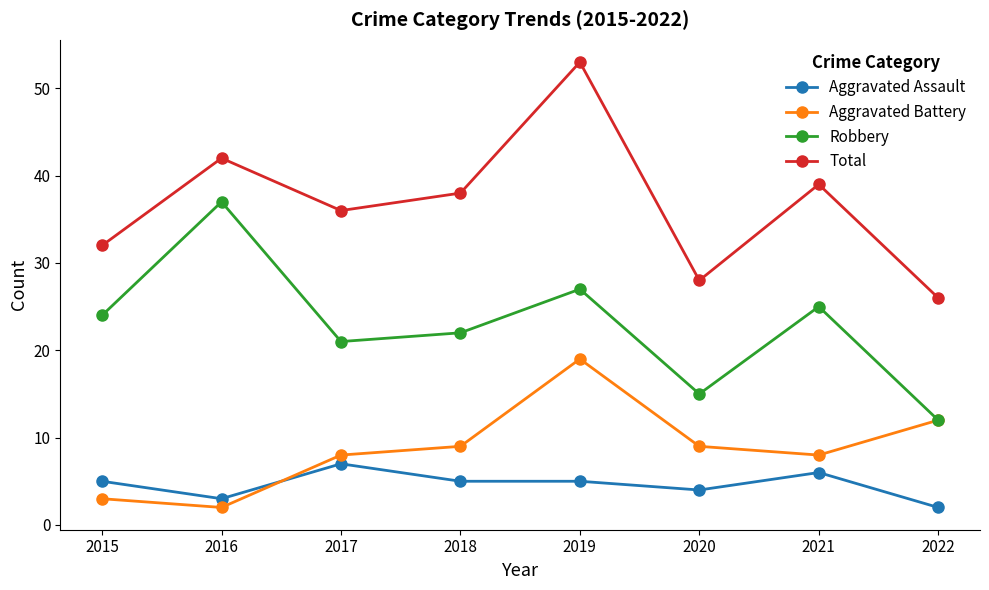

How many interior local peaks does the Total series have?

3